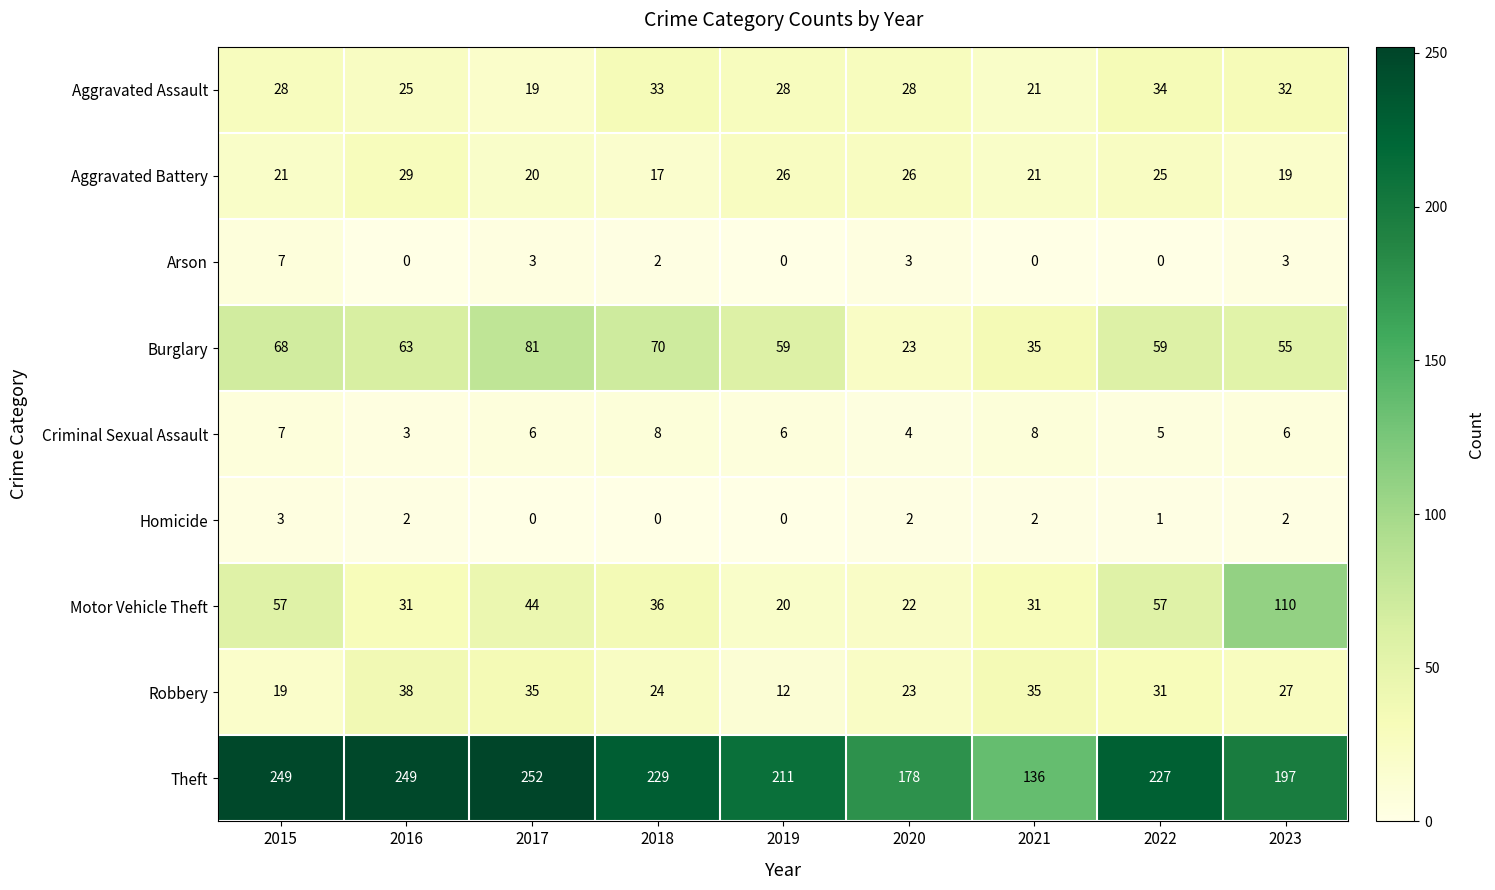

Which category has the highest value in the Theft series?

2017